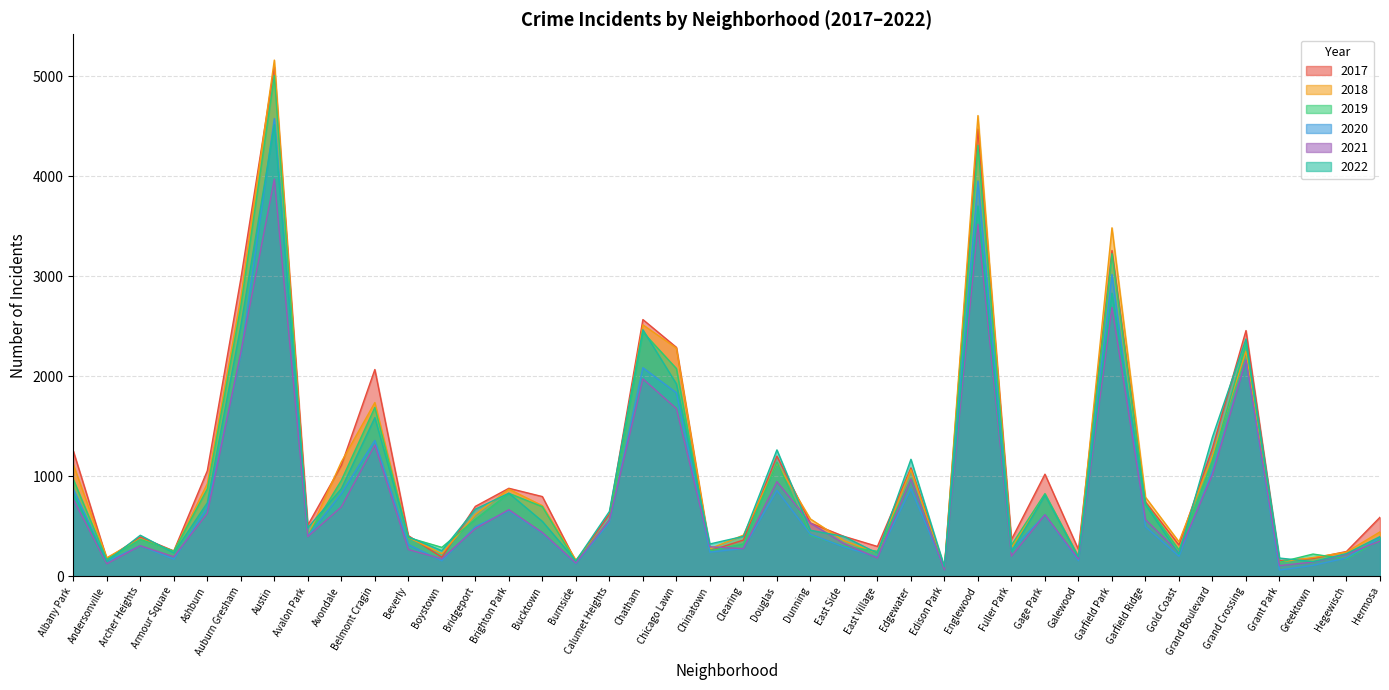

What is the sum of all 2021 values?

32518